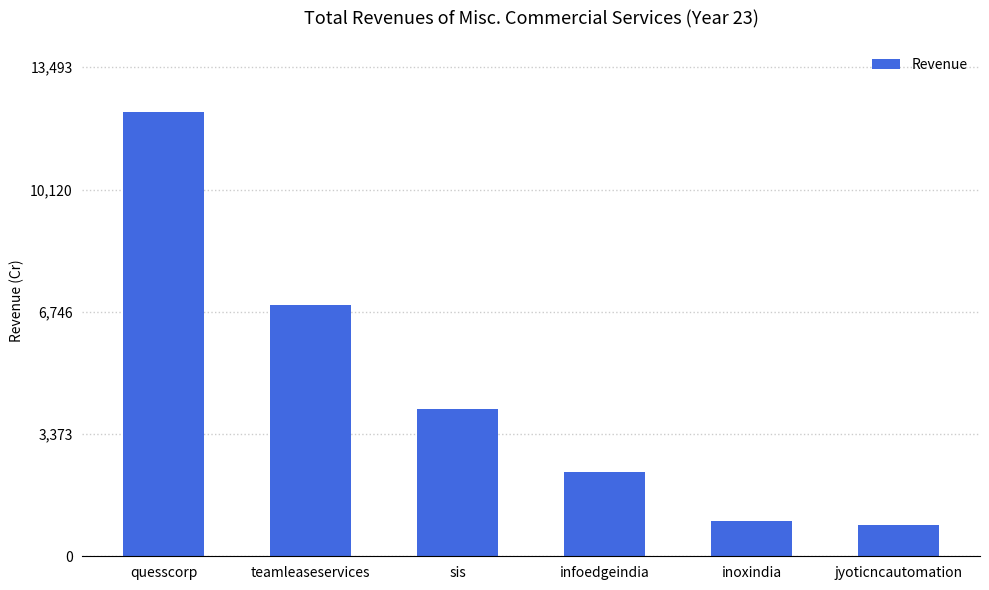

What is the label of the 1st bar from the left?

quesscorp